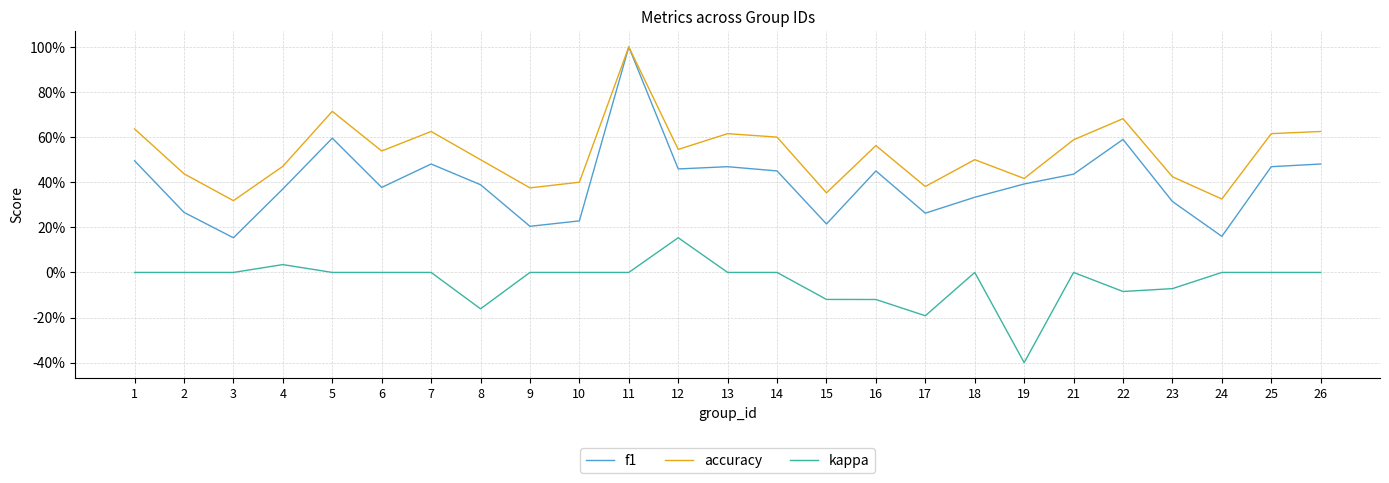

Does the chart have visible grid lines?

Yes